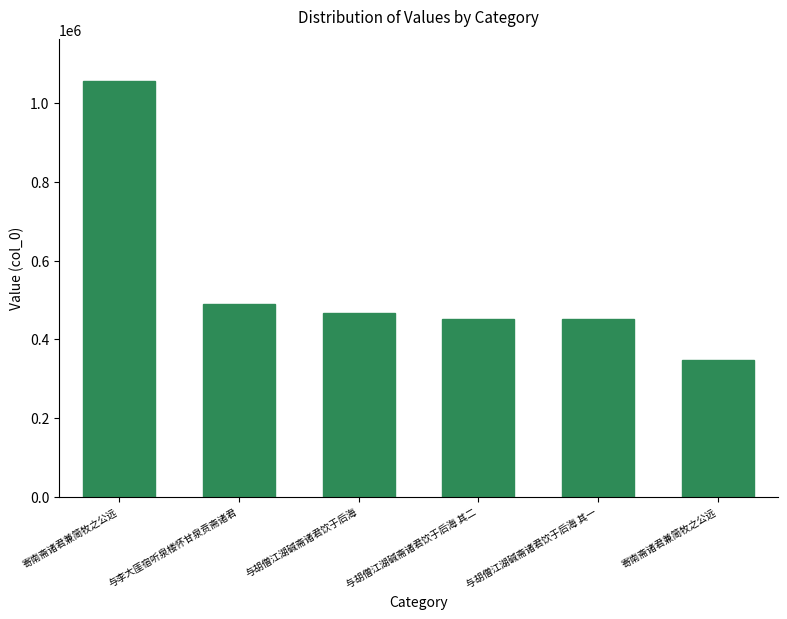

Count the number of data series in this chart.

1